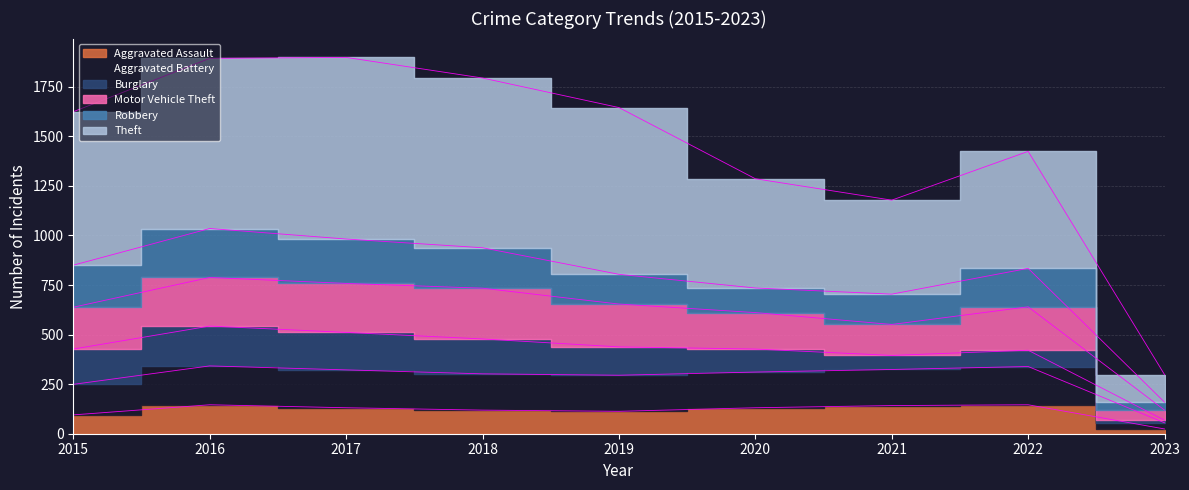

What is the value of the Aggravated Assault point at the 3rd from the left?

131